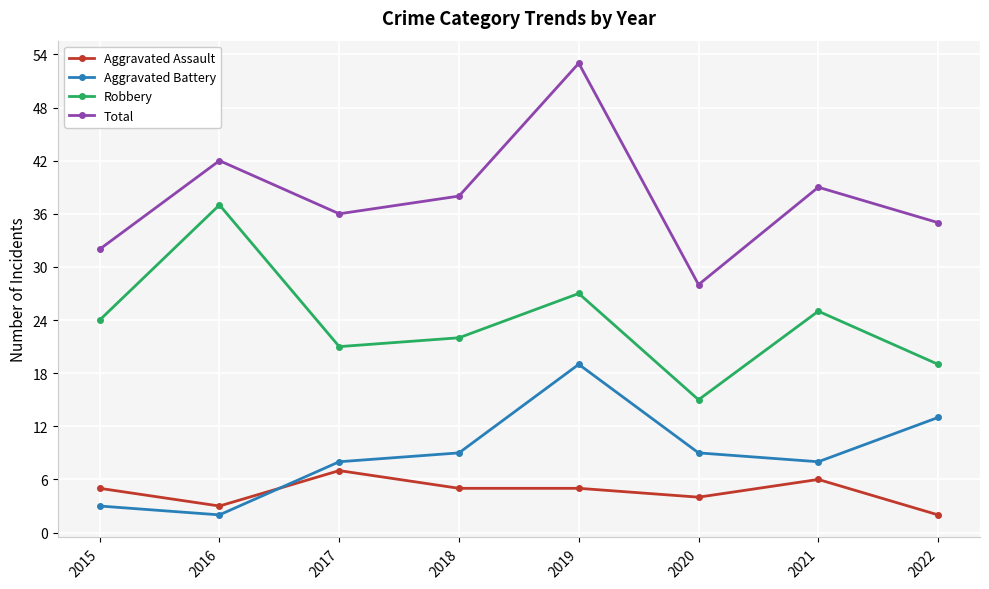

True or false: Aggravated Battery has a value of 2 at 2016.

True